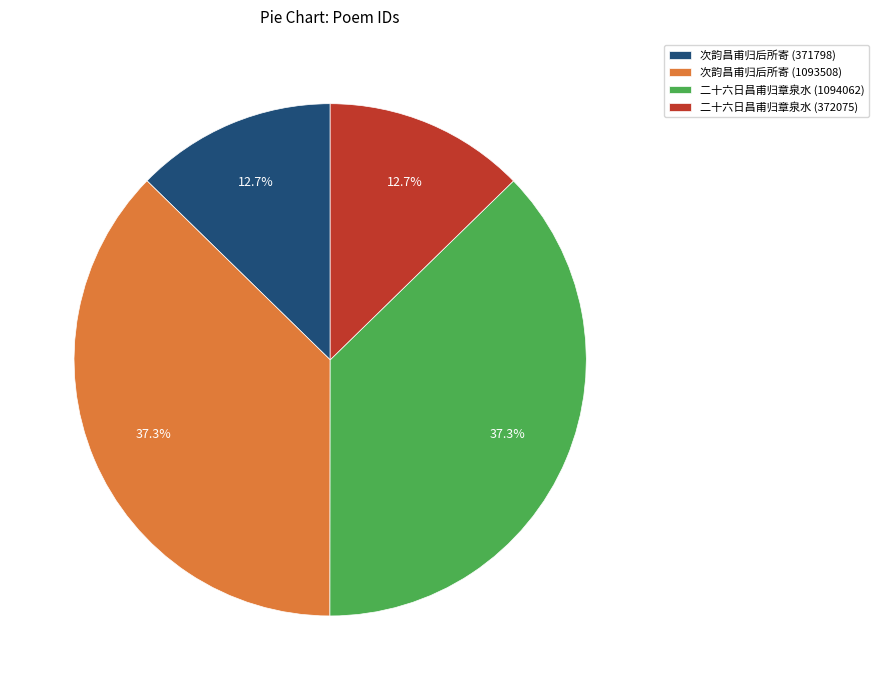

What percentage do 二十六日昌甫归章泉水 (1094062) and 次韵昌甫归后所寄 (371798) together represent?

50.0%